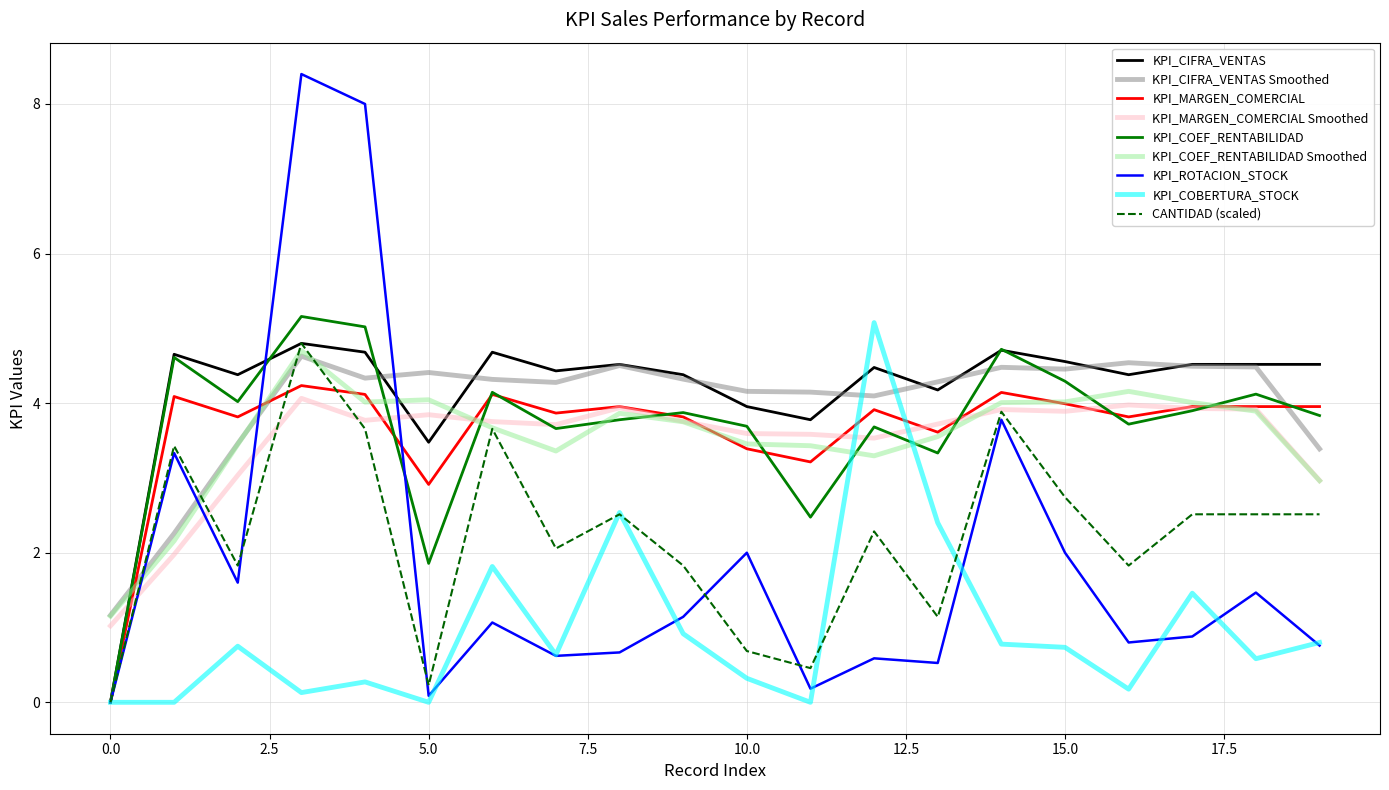

What is the greatest value displayed?

8.4